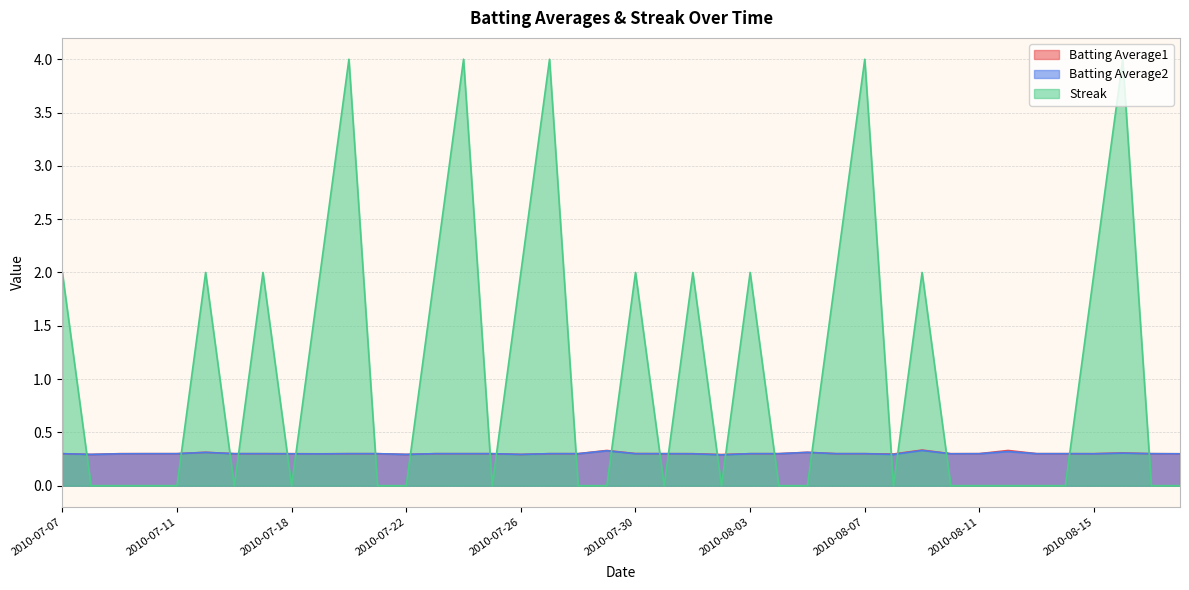

Reading right to left, what are all the values shown in this chart?

Batting Average1: 2010-08-18=0.3	2010-08-17=0.3	2010-08-16=0.3	2010-08-15=0.3	2010-08-14=0.3	2010-08-13=0.3	2010-08-12=0.3	2010-08-11=0.3	2010-08-10=0.3	2010-08-09=0.3	2010-08-08=0.3	2010-08-07=0.3	2010-08-06=0.3	2010-08-05=0.3	2010-08-04=0.3	2010-08-03=0.3	2010-08-02=0.3	2010-08-01=0.3	2010-07-31=0.3	2010-07-30=0.3	2010-07-29=0.3	2010-07-28=0.3	2010-07-27=0.3	2010-07-26=0.3	2010-07-25=0.3	2010-07-24=0.3	2010-07-23=0.3	2010-07-22=0.3	2010-07-21=0.3	2010-07-20=0.3	2010-07-19=0.3	2010-07-18=0.3	2010-07-17=0.3	2010-07-16=0.3	2010-07-15=0.3	2010-07-11=0.3	2010-07-10=0.3	2010-07-09=0.3	2010-07-08=0.3	2010-07-07=0.3
Batting Average2: 2010-08-18=0.3	2010-08-17=0.3	2010-08-16=0.3	2010-08-15=0.3	2010-08-14=0.3	2010-08-13=0.3	2010-08-12=0.3	2010-08-11=0.3	2010-08-10=0.3	2010-08-09=0.3	2010-08-08=0.3	2010-08-07=0.3	2010-08-06=0.3	2010-08-05=0.3	2010-08-04=0.3	2010-08-03=0.3	2010-08-02=0.3	2010-08-01=0.3	2010-07-31=0.3	2010-07-30=0.3	2010-07-29=0.3	2010-07-28=0.3	2010-07-27=0.3	2010-07-26=0.3	2010-07-25=0.3	2010-07-24=0.3	2010-07-23=0.3	2010-07-22=0.3	2010-07-21=0.3	2010-07-20=0.3	2010-07-19=0.3	2010-07-18=0.3	2010-07-17=0.3	2010-07-16=0.3	2010-07-15=0.3	2010-07-11=0.3	2010-07-10=0.3	2010-07-09=0.3	2010-07-08=0.3	2010-07-07=0.3
Streak: 2010-08-18=0.0	2010-08-17=0.0	2010-08-16=4.0	2010-08-15=2.0	2010-08-14=0.0	2010-08-13=0.0	2010-08-12=0.0	2010-08-11=0.0	2010-08-10=0.0	2010-08-09=2.0	2010-08-08=0.0	2010-08-07=4.0	2010-08-06=2.0	2010-08-05=0.0	2010-08-04=0.0	2010-08-03=2.0	2010-08-02=0.0	2010-08-01=2.0	2010-07-31=0.0	2010-07-30=2.0	2010-07-29=0.0	2010-07-28=0.0	2010-07-27=4.0	2010-07-26=2.0	2010-07-25=0.0	2010-07-24=4.0	2010-07-23=2.0	2010-07-22=0.0	2010-07-21=0.0	2010-07-20=4.0	2010-07-19=2.0	2010-07-18=0.0	2010-07-17=2.0	2010-07-16=0.0	2010-07-15=2.0	2010-07-11=0.0	2010-07-10=0.0	2010-07-09=0.0	2010-07-08=0.0	2010-07-07=2.0